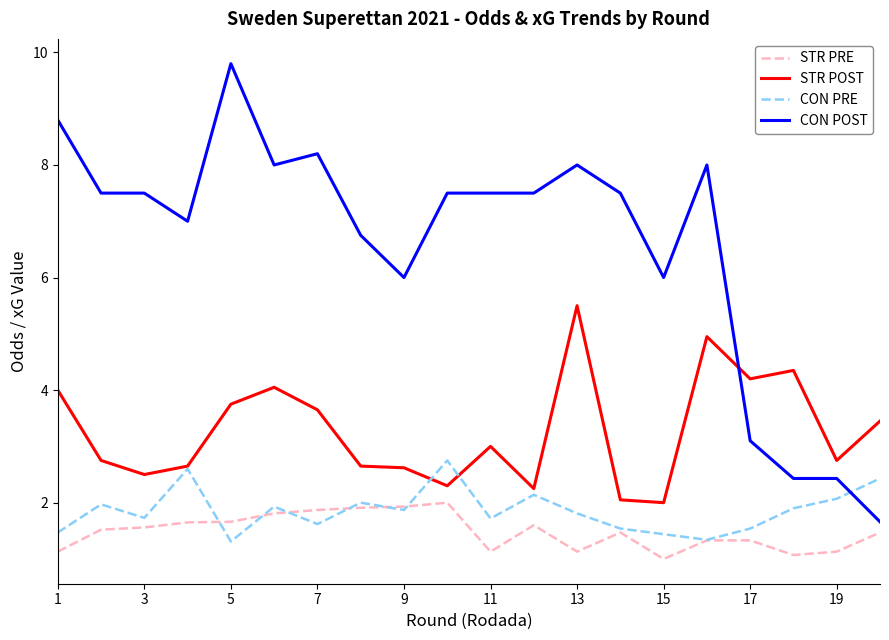

How many lines are shown in the chart?

4